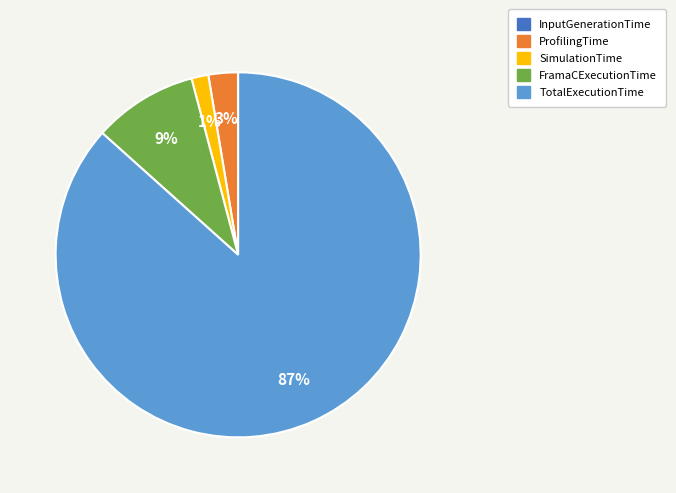

Which has a higher value, FramaCExecutionTime or ProfilingTime?

FramaCExecutionTime